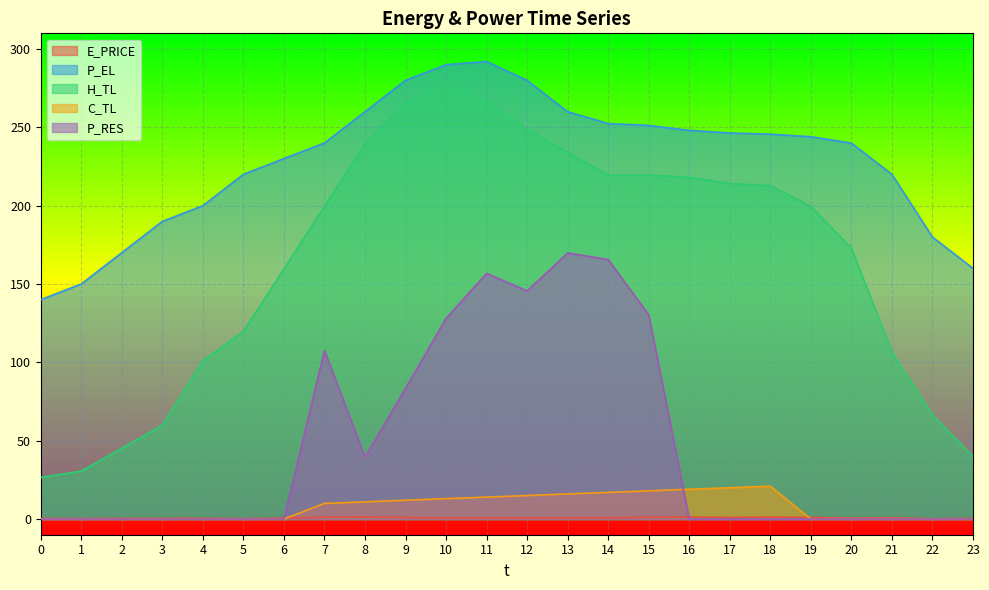

What value does the P_EL series have at 18?

245.6